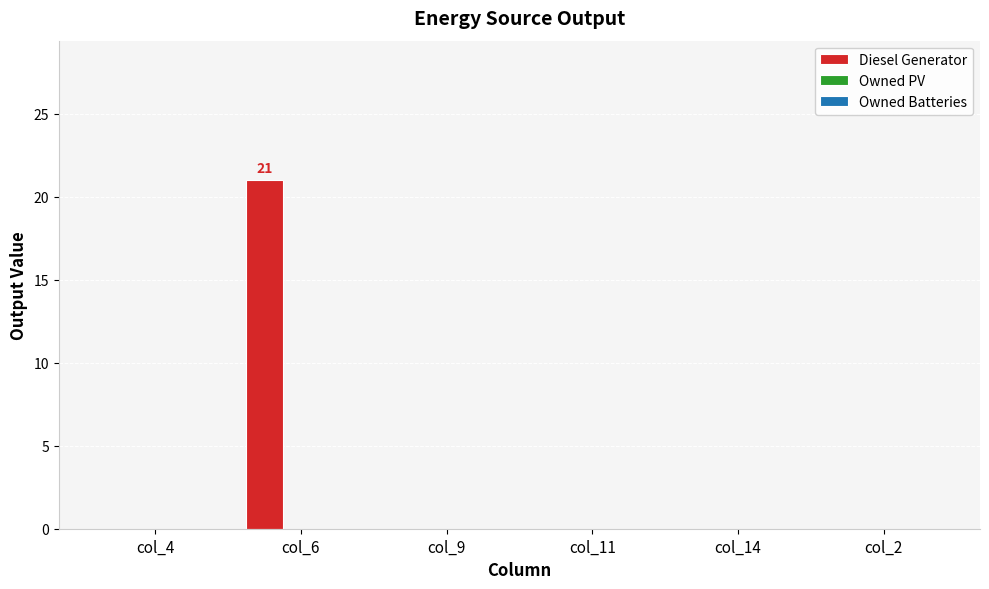

What is the sum of the values at col_6 and col_14?

21